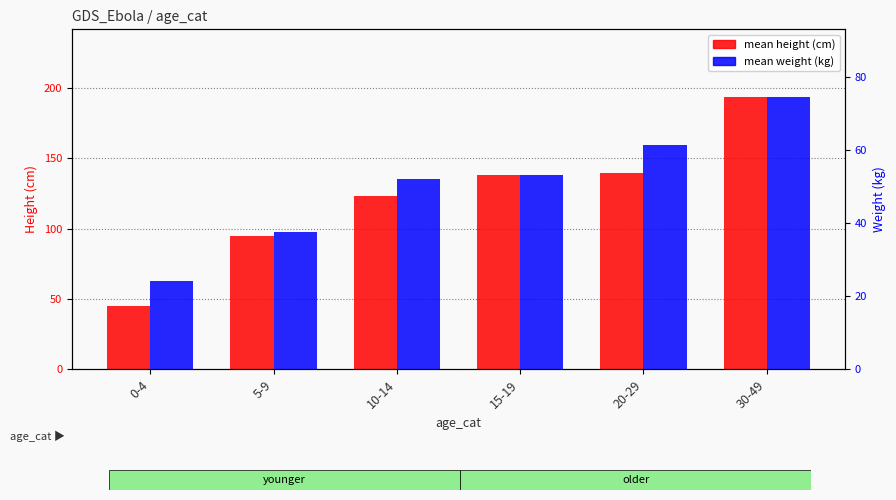

What are all the series names shown in the legend?

mean height (cm), mean weight (kg)